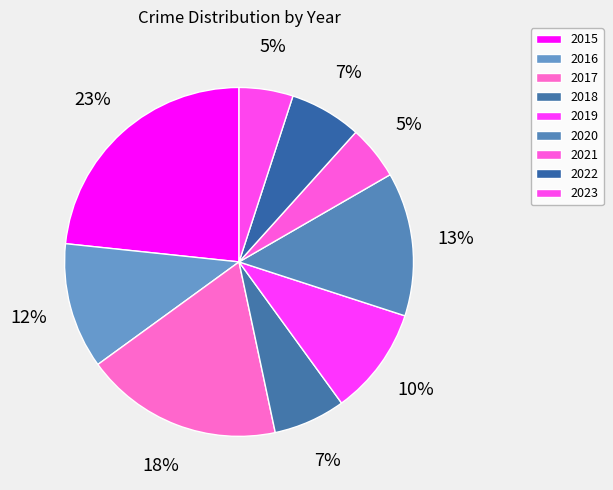

To the nearest percent, what is the difference between the largest and smallest slice percentages?

18%